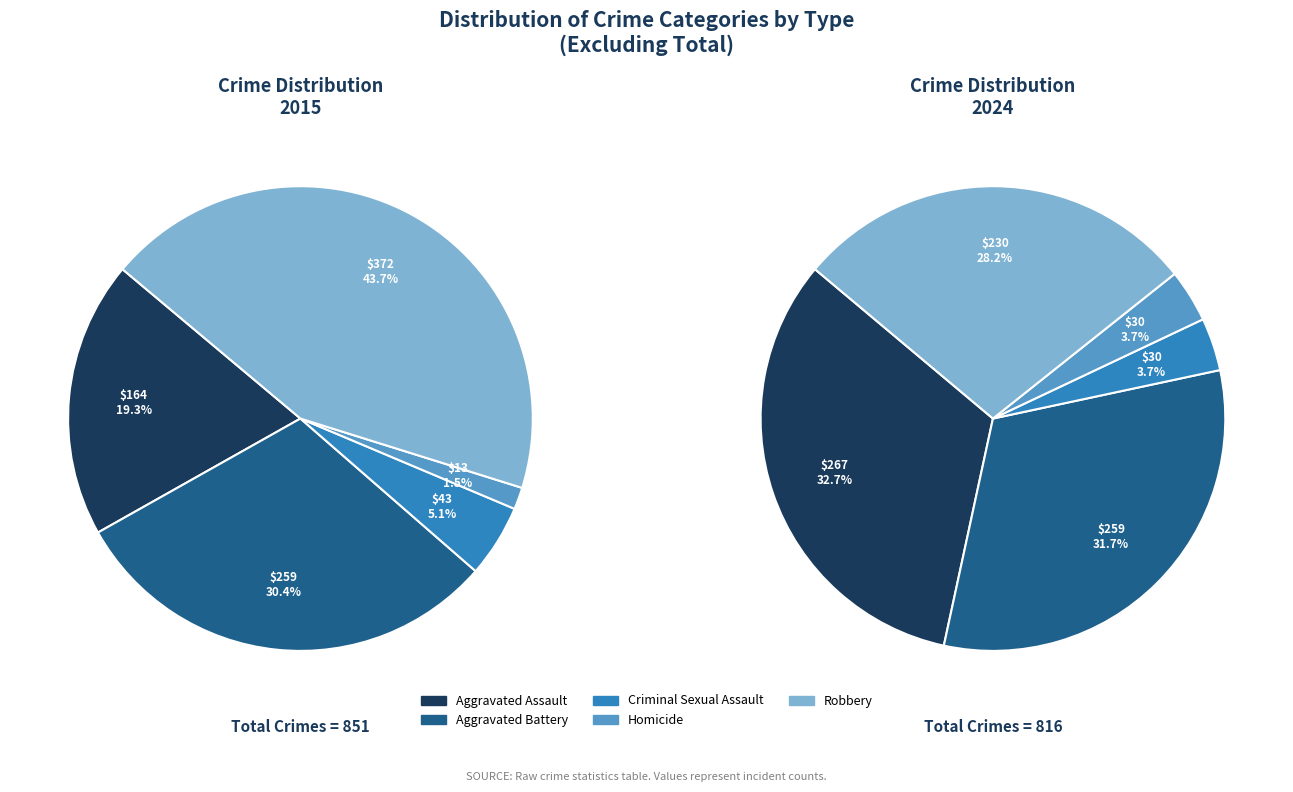

To the nearest percent, what is the average slice percentage?

20%